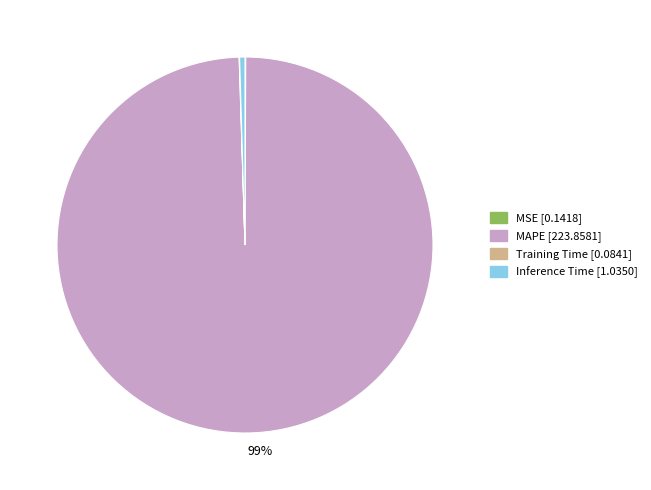

To the nearest percent, what is the average slice percentage?

25%